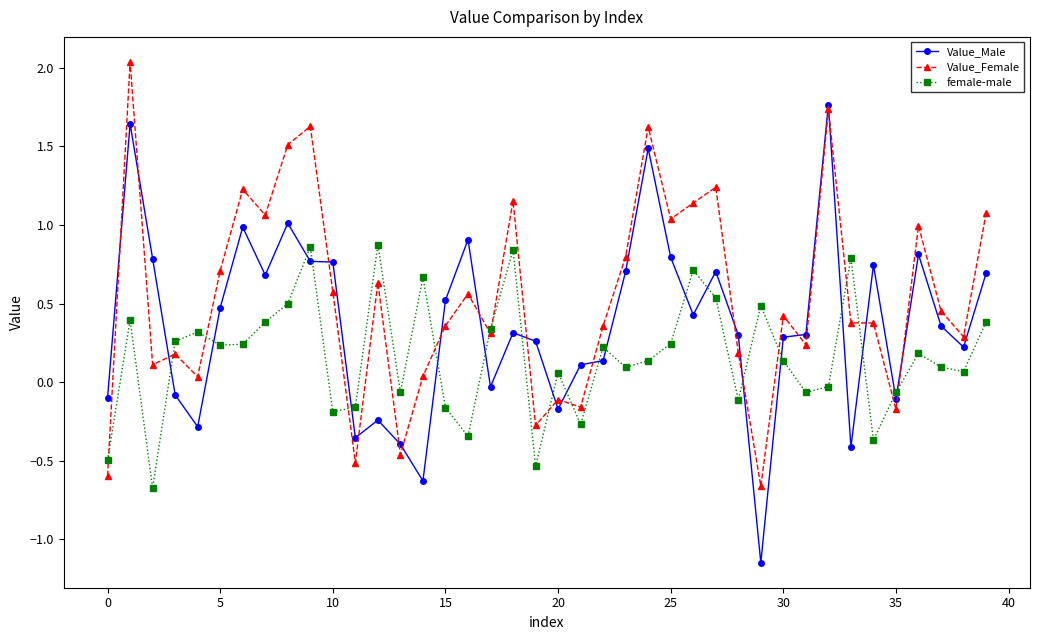

Which series has the widest spread of values?

Value_Male